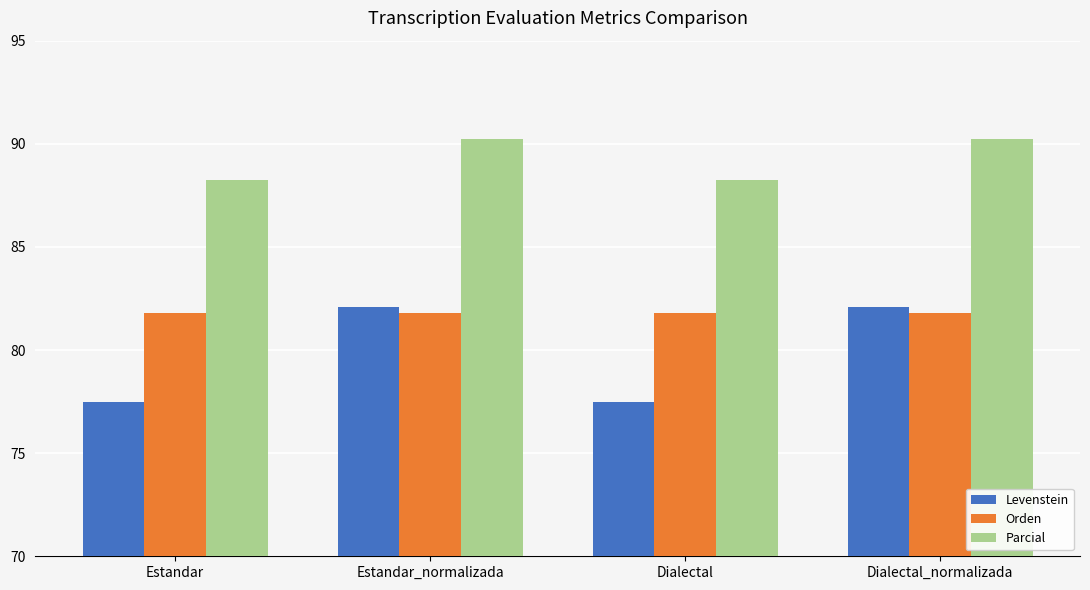

What is the highest value of the Parcial series?

90.2